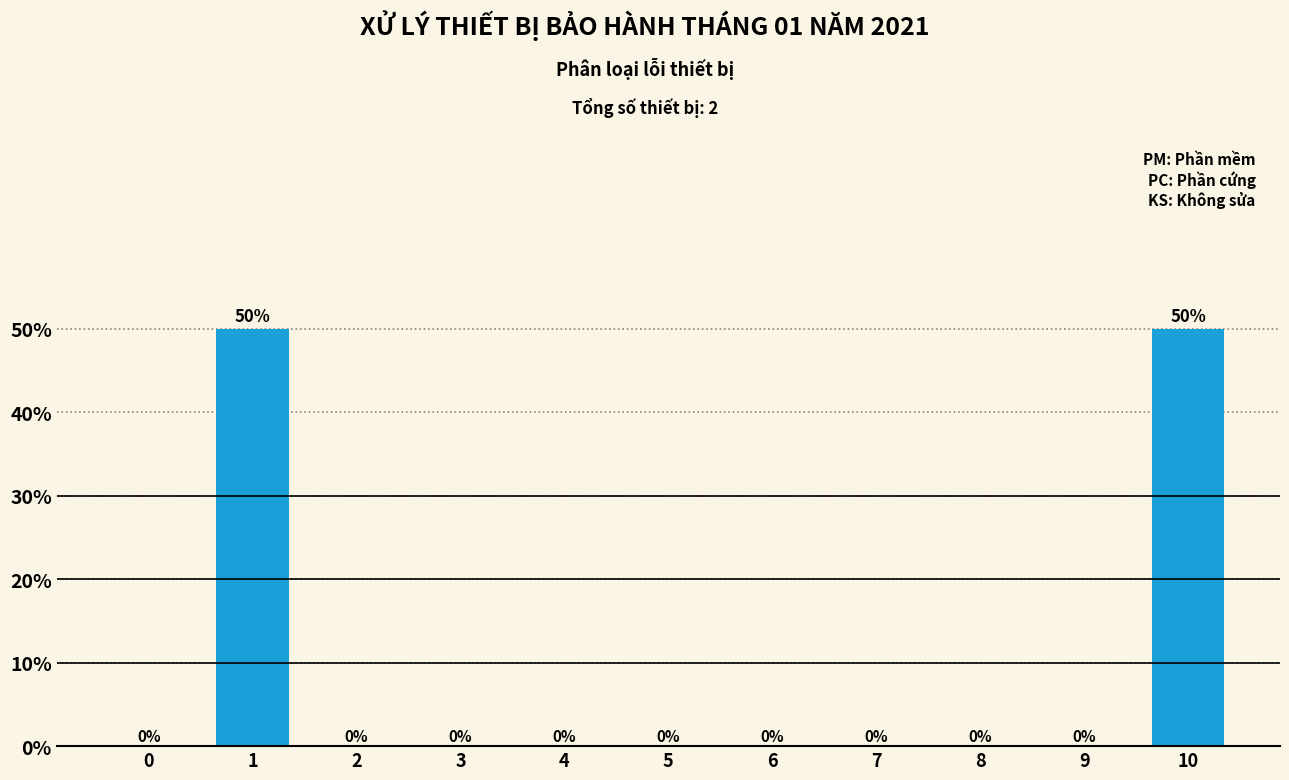

Reading left to right, what are all the values shown in this chart?

0=0	1=50	2=0	3=0	4=0	5=0	6=0	7=0	8=0	9=0	10=50